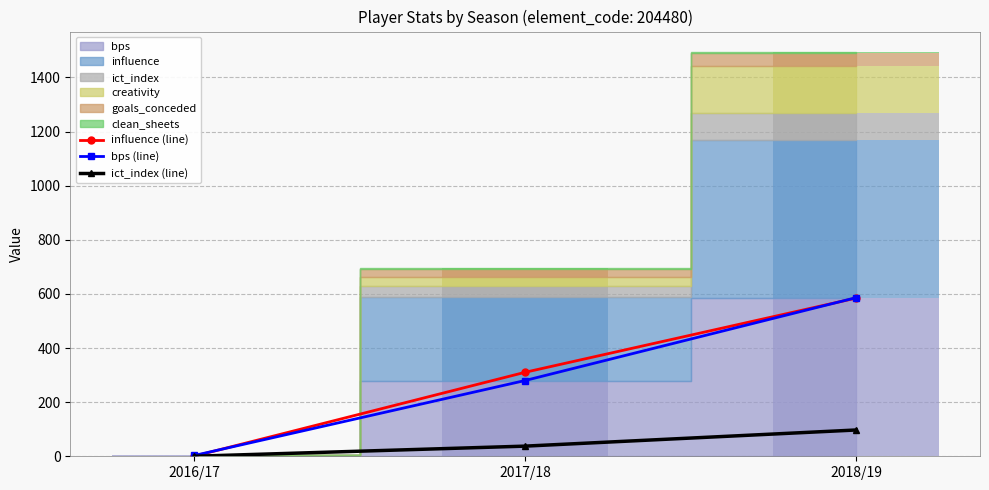

Read the influence (line) value at 2018/19.

584.4